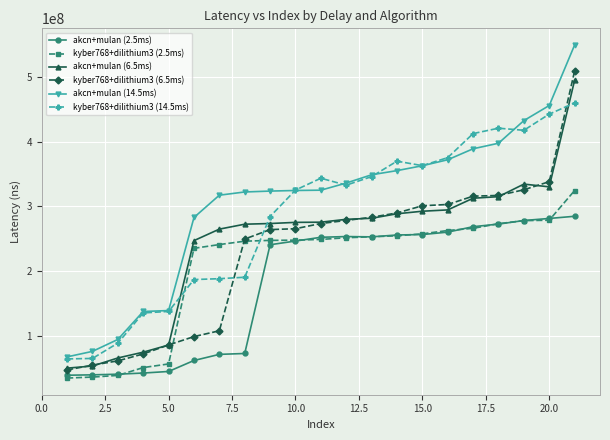

How many intersections are there between kyber768+dilithium3 (6.5ms) and kyber768+dilithium3 (14.5ms)?

3